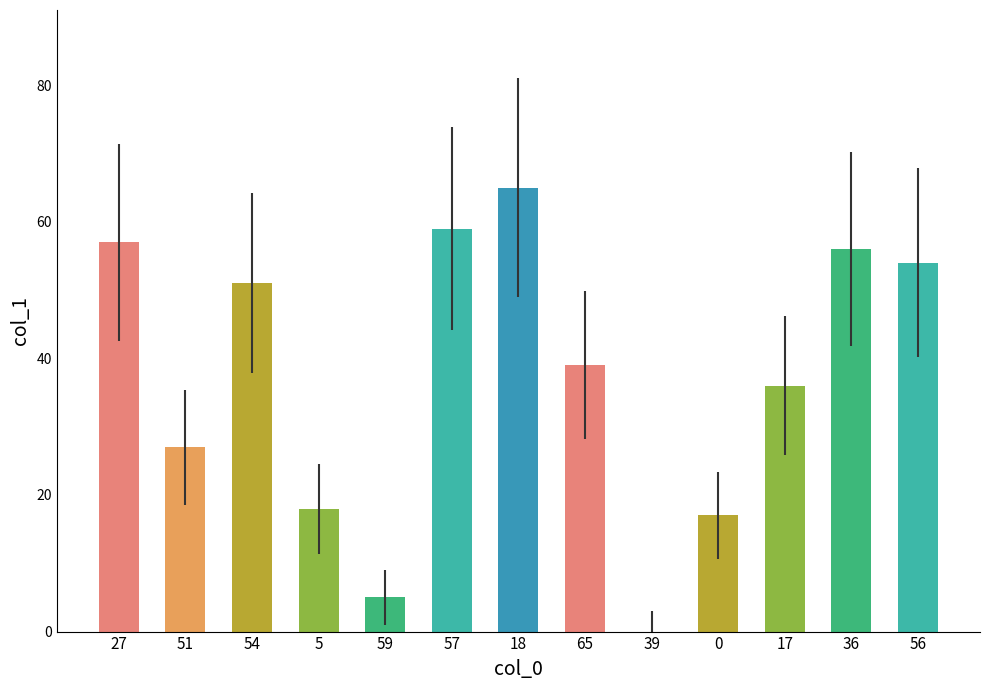

The value at 39 is 0. True or false?

True